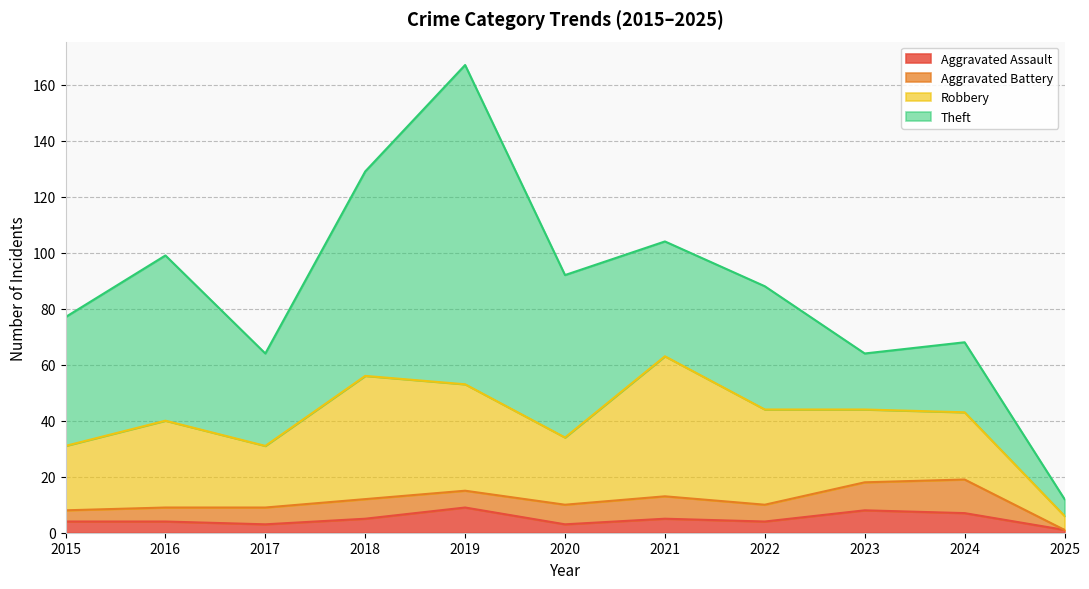

What is the value of the Theft point at the 4th from the left?

73